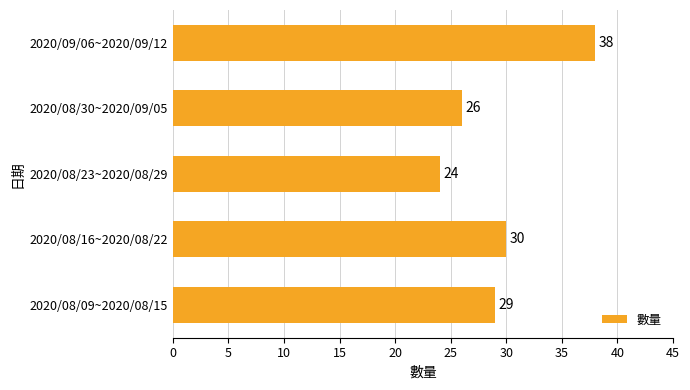

What is the ratio of the value at 2020/08/09~2020/08/15 to the value at 2020/08/16~2020/08/22?

1.0